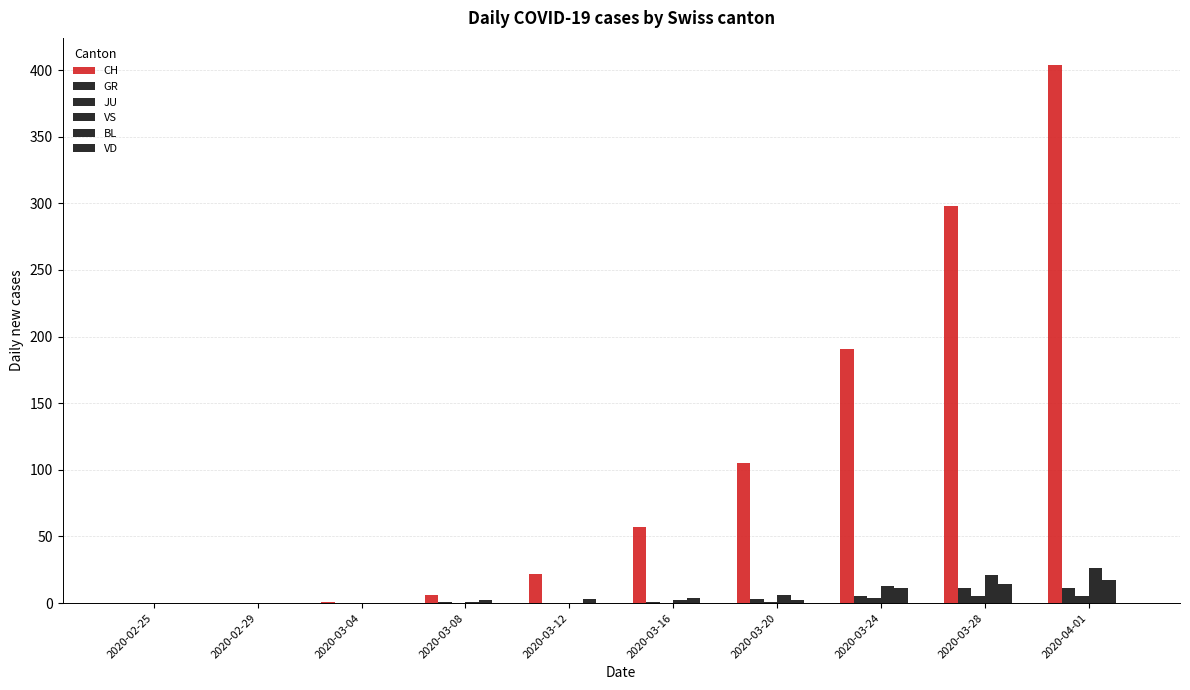

What position from the left is 2020-04-01?

10